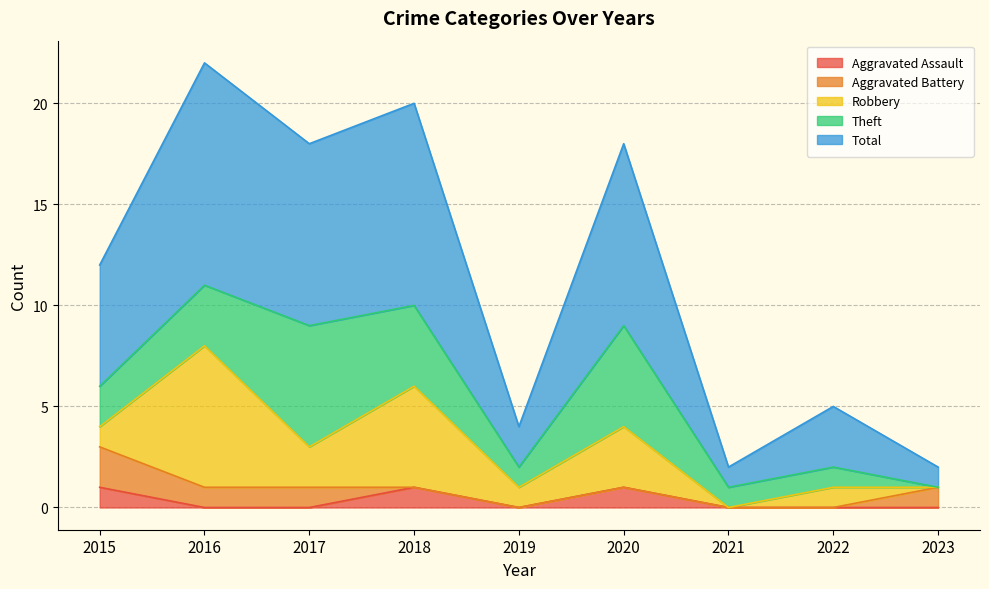

How many lines are shown in the chart?

5